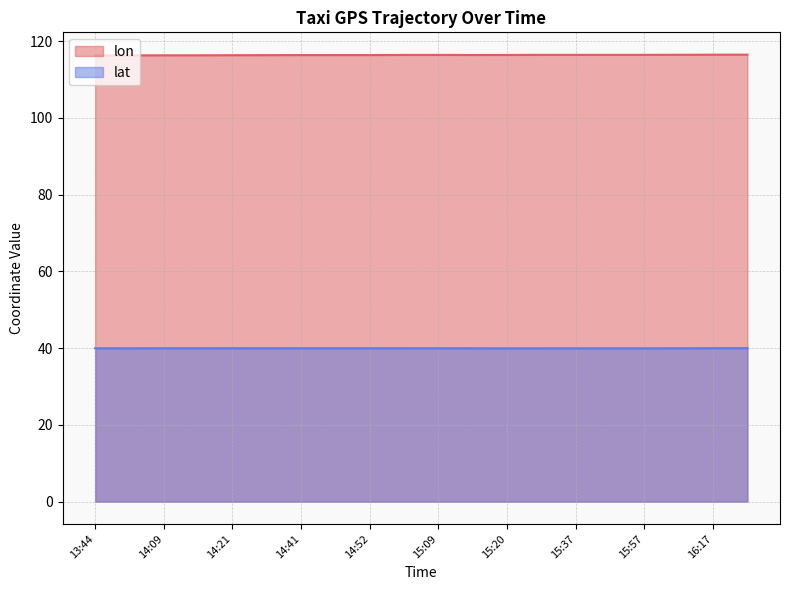

Reading left to right, extract all data points from this chart.

lon: 13:44=116.3	13:59=116.3	14:09=116.3	14:16=116.3	14:21=116.4	14:31=116.4	14:41=116.4	14:51=116.4	14:52=116.4	15:01=116.4	15:09=116.4	15:15=116.4	15:20=116.4	15:27=116.5	15:37=116.5	15:47=116.5	15:57=116.5	16:07=116.5	16:17=116.5	16:27=116.5
lat: 13:44=40.0	13:59=39.9	14:09=40.0	14:16=40.0	14:21=40.0	14:31=40.0	14:41=40.0	14:51=40.0	14:52=40.0	15:01=40.0	15:09=40.0	15:15=40.0	15:20=39.9	15:27=39.9	15:37=39.9	15:47=39.9	15:57=39.9	16:07=40.0	16:17=40.0	16:27=40.0